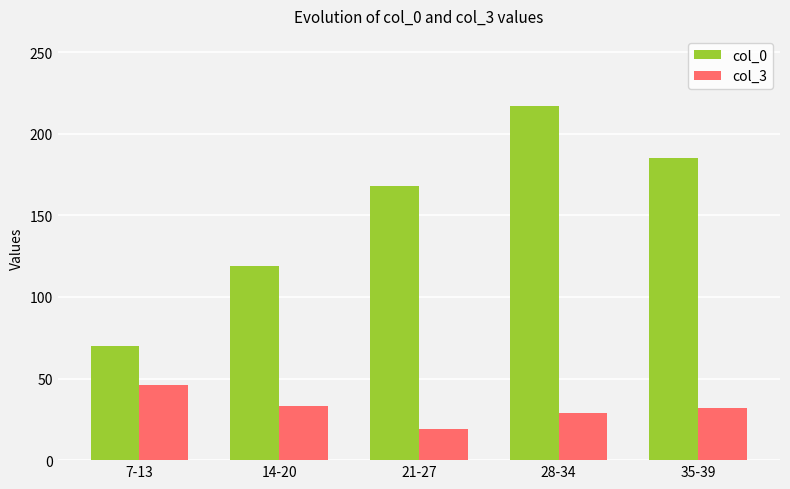

How many bars are there in each group?

2